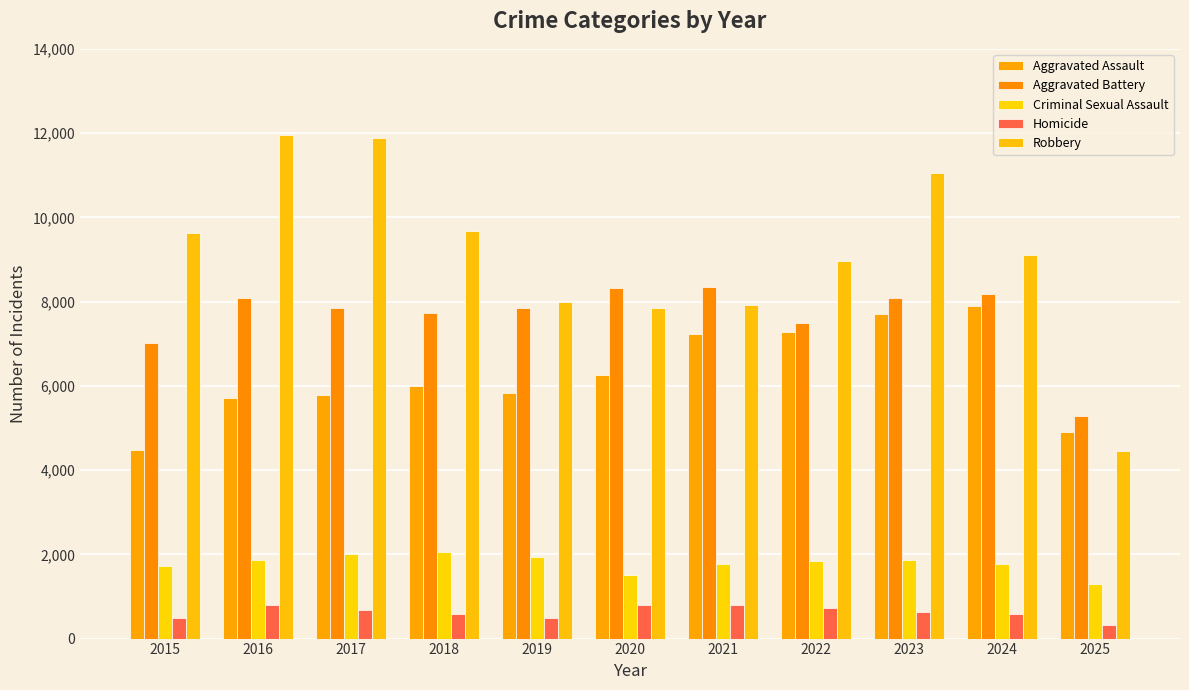

Rank the series by their maximum value, from highest to lowest.

Robbery, Aggravated Battery, Aggravated Assault, Criminal Sexual Assault, Homicide